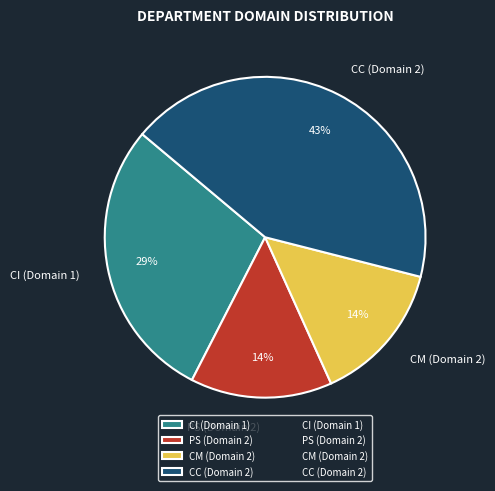

Combined, what portion of the pie is CC (Domain 2) and CI (Domain 1)?

71.4%